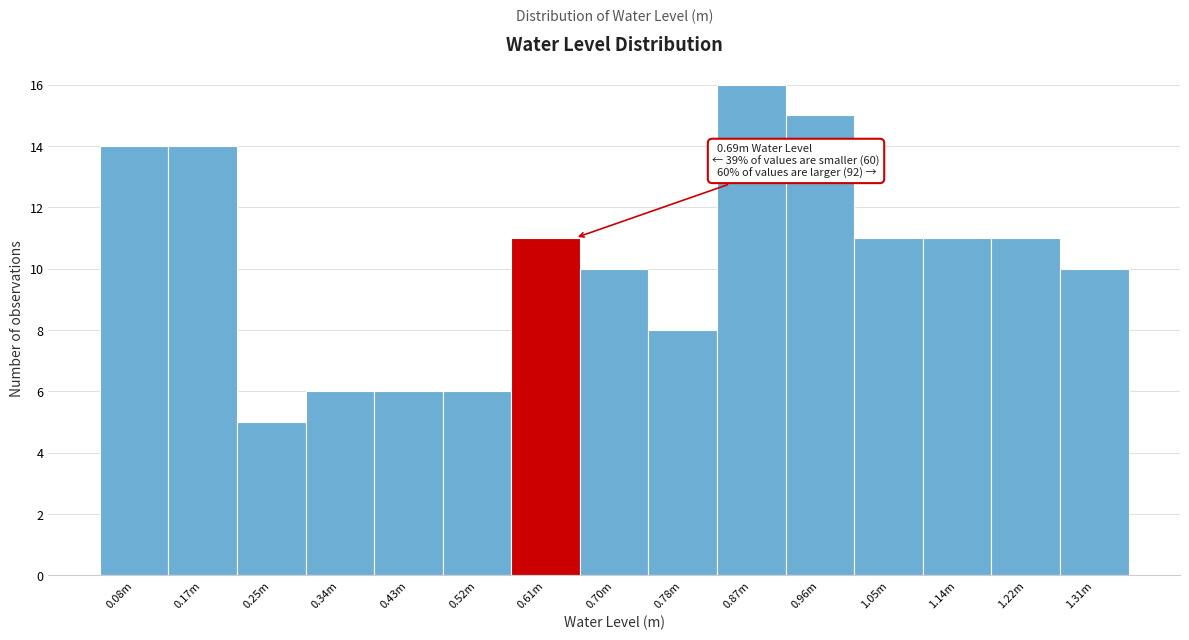

Reading right to left, extract all data points from this chart.

10	11	11	11	15	16	8	10	11	6	6	6	5	14	14